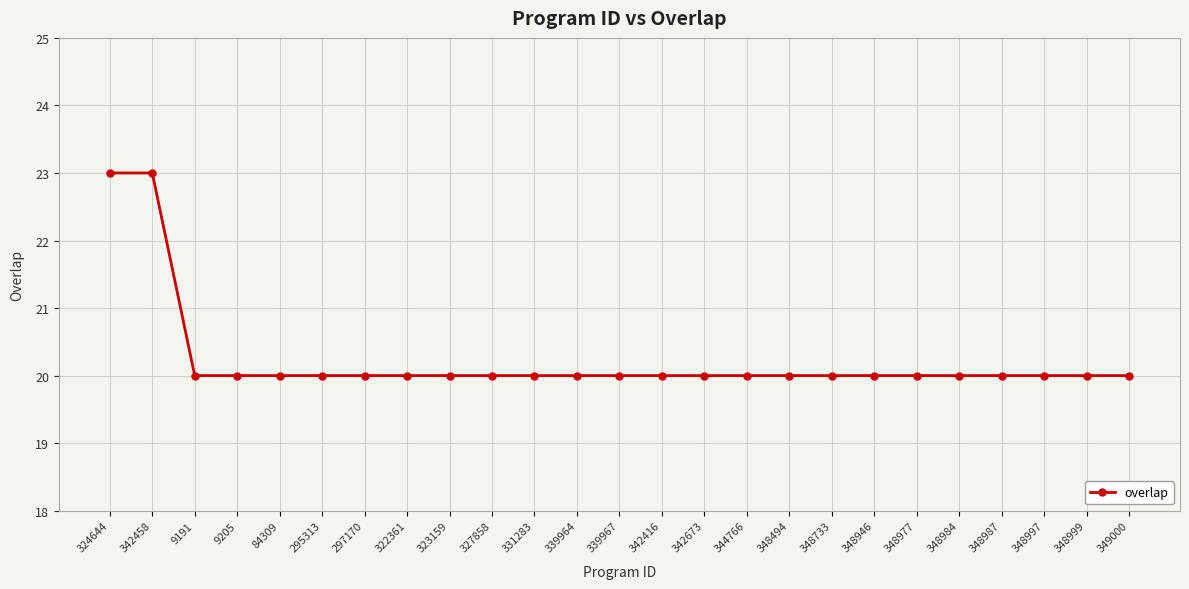

The chart shows a value of 36 at 295313. True or false?

False